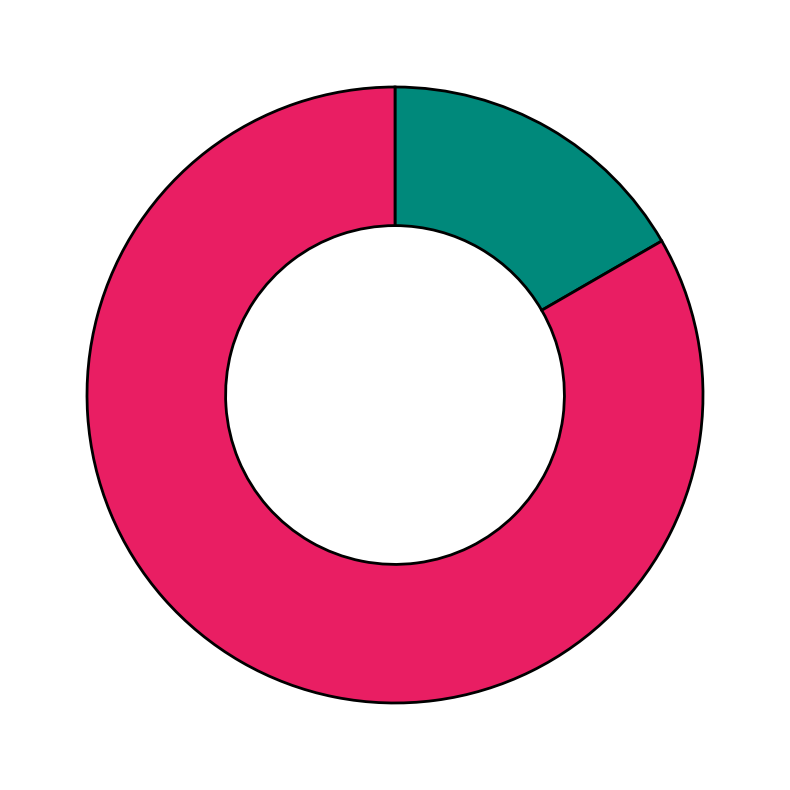

Is there any slice that represents more than half of the pie?

Yes